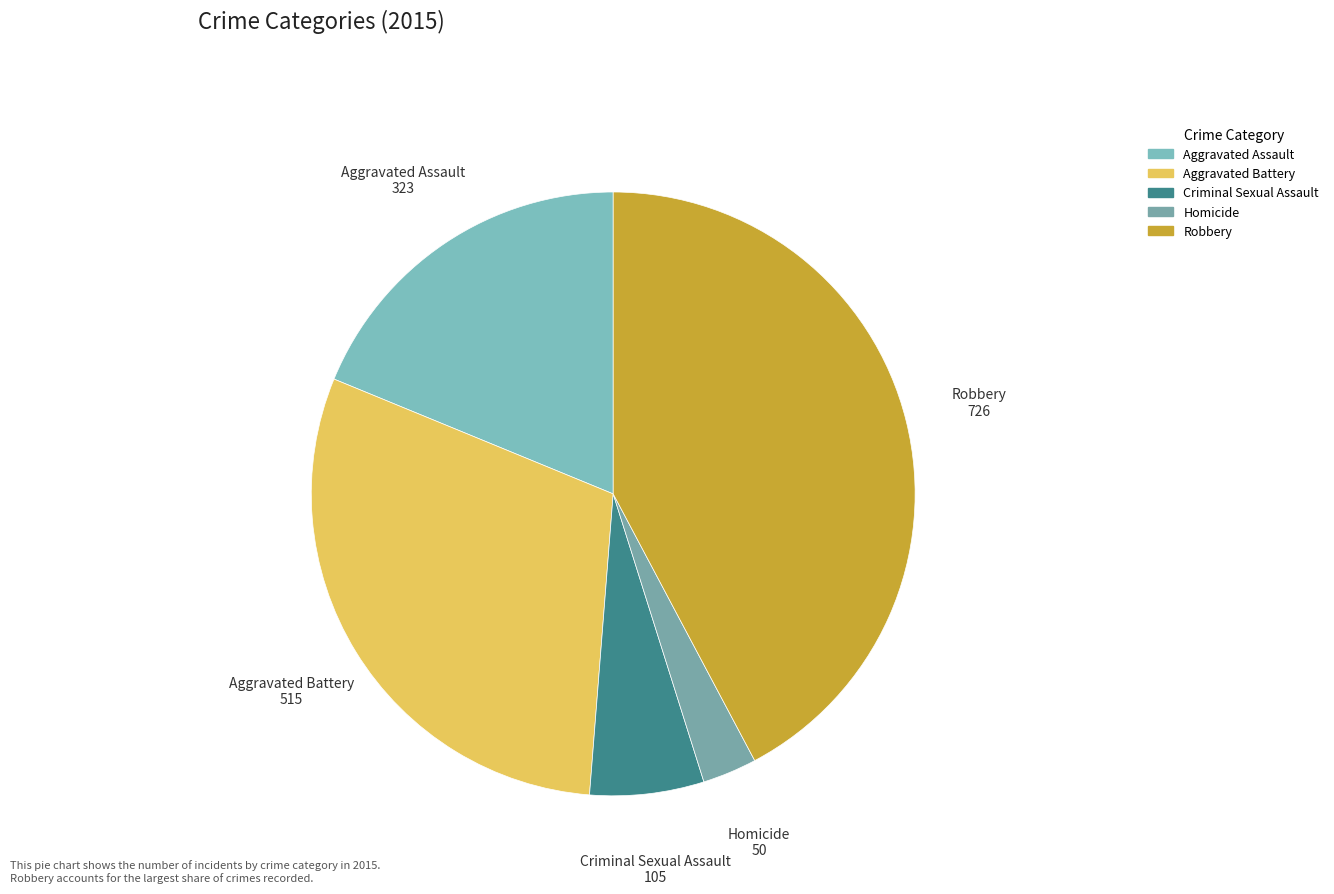

Rank the categories by value from lowest to highest.

Homicide, Criminal Sexual Assault, Aggravated Assault, Aggravated Battery, Robbery